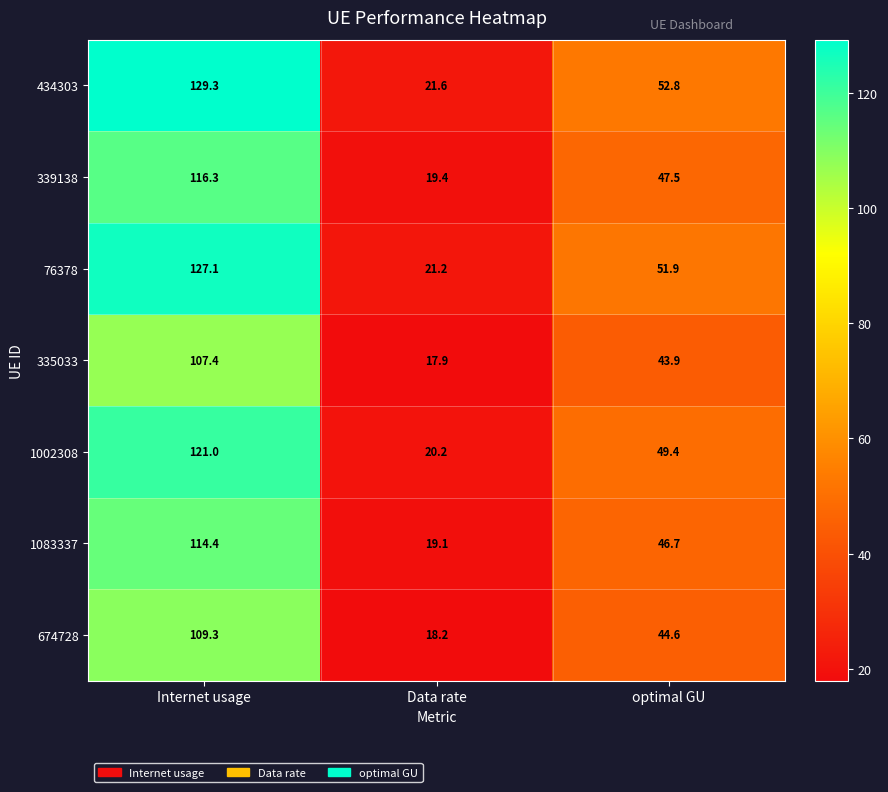

What is the sum of all 1083337 values?

180.2